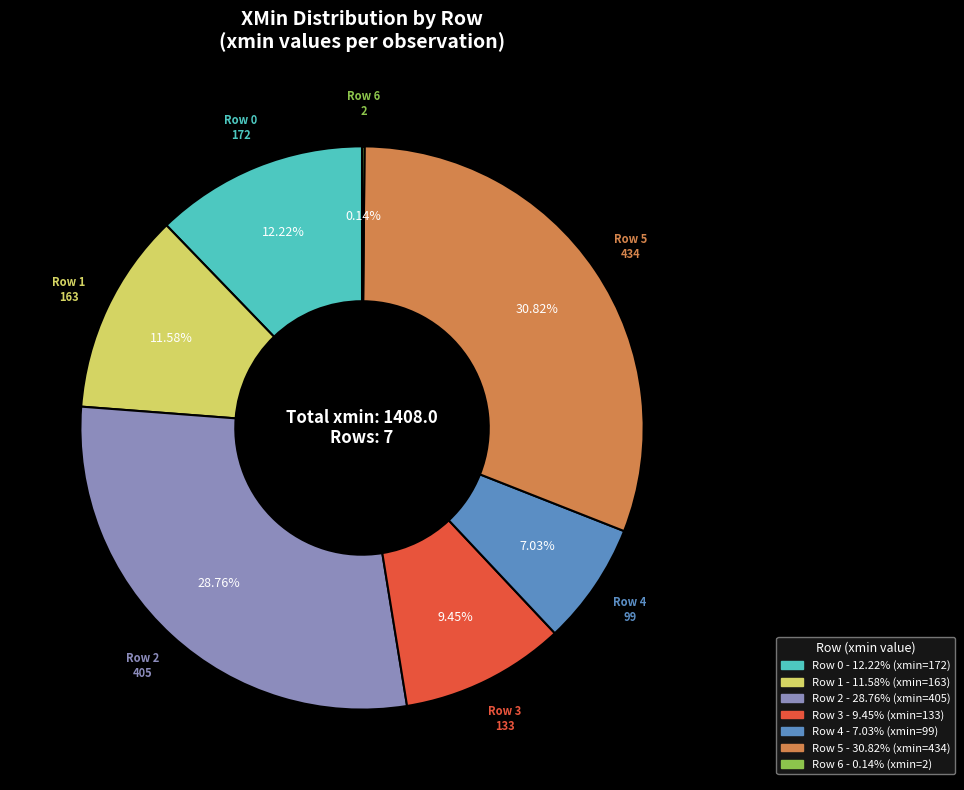

Which has a higher value, Row 3 or Row 0?

Row 0